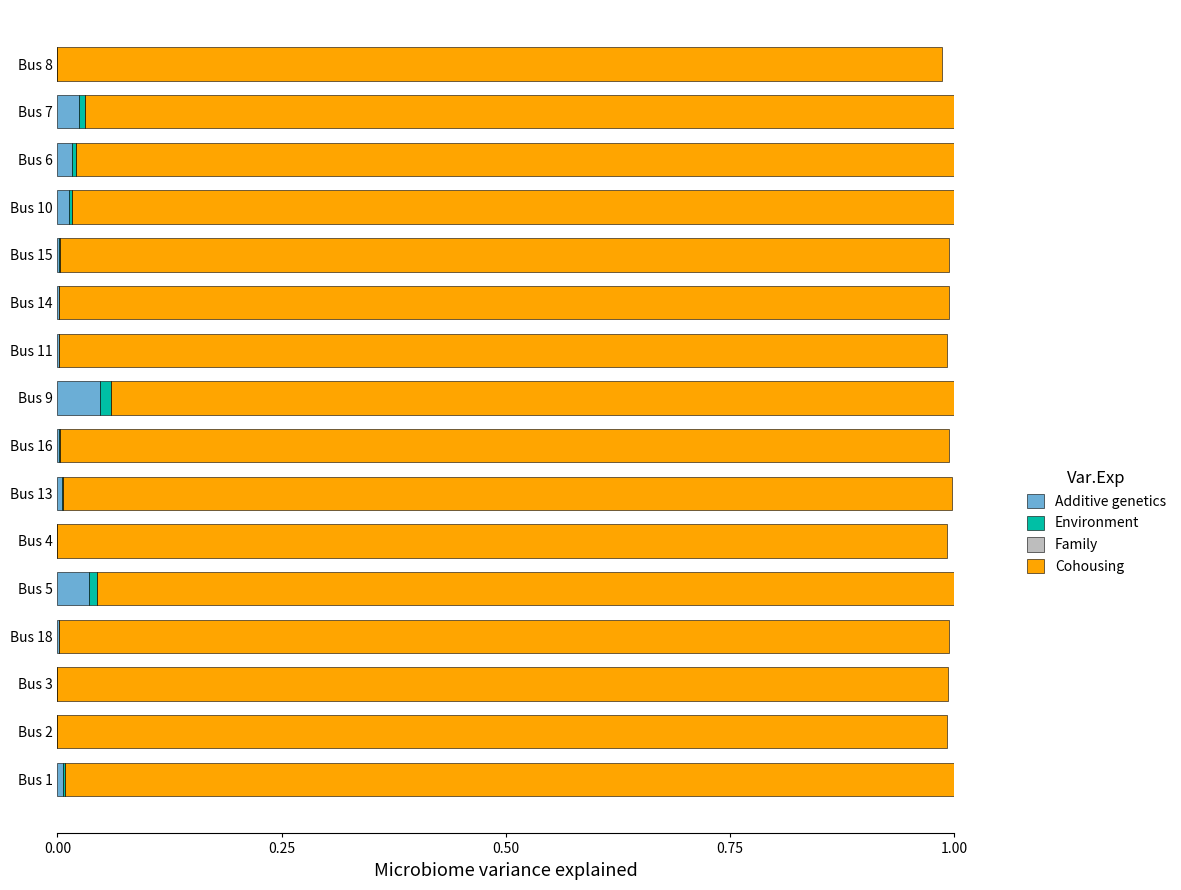

What are all the series names shown in the legend?

Additive genetics, Environment, Family, Cohousing